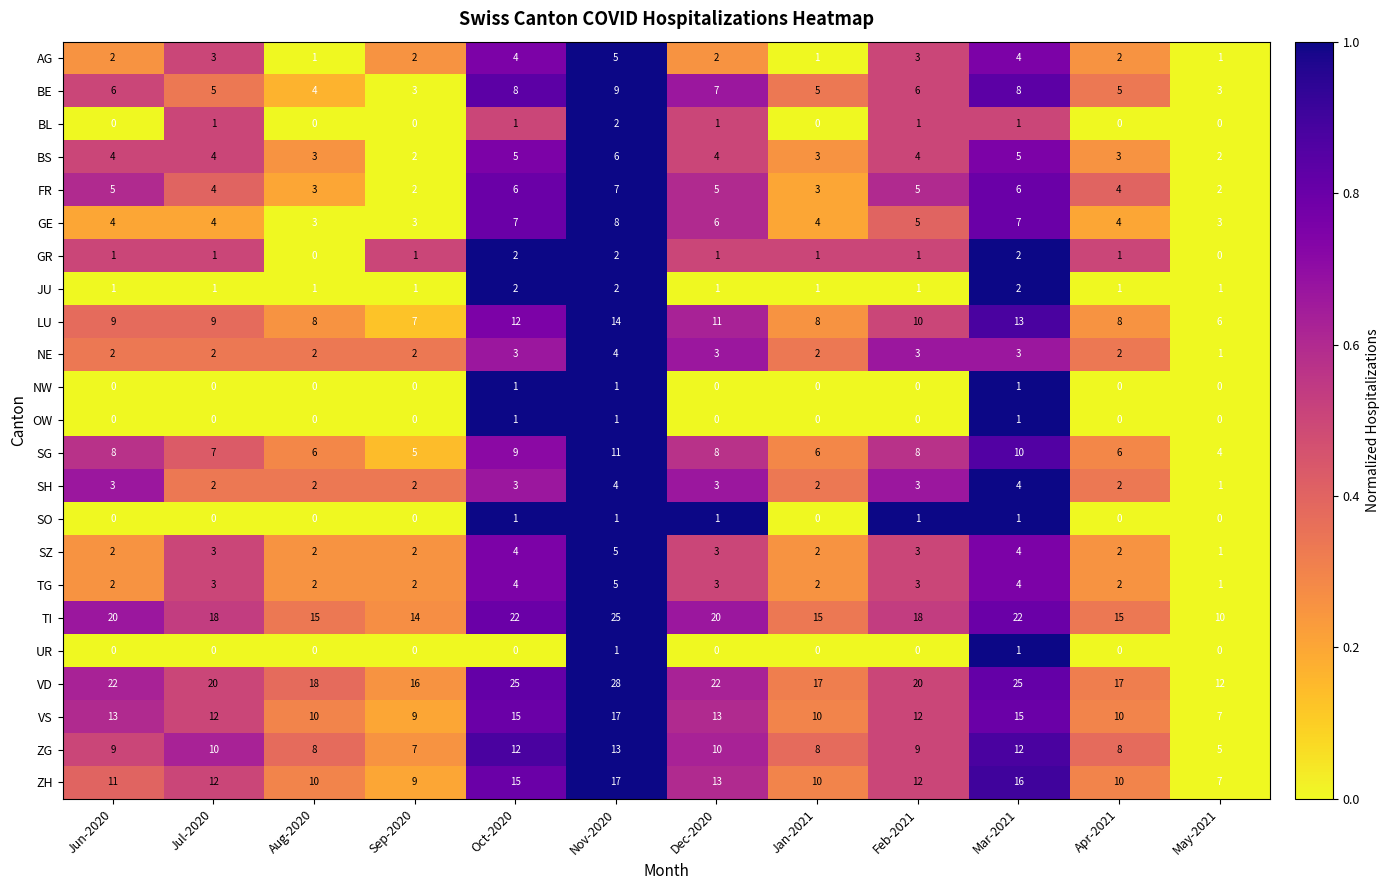

Which series has the widest spread of values?

VD